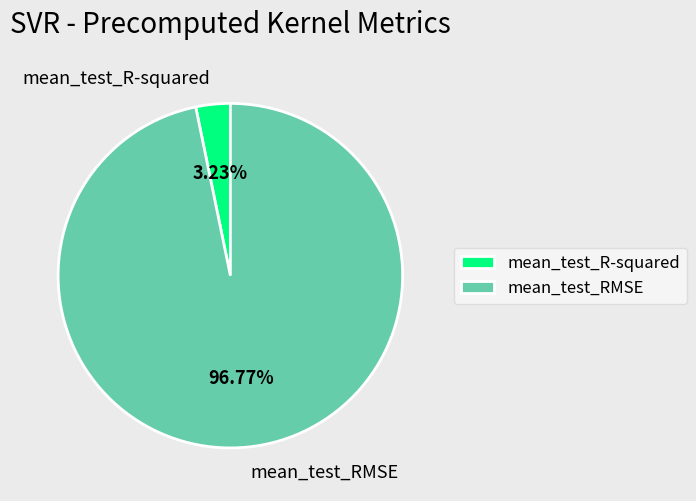

How many slices are in this pie chart?

2